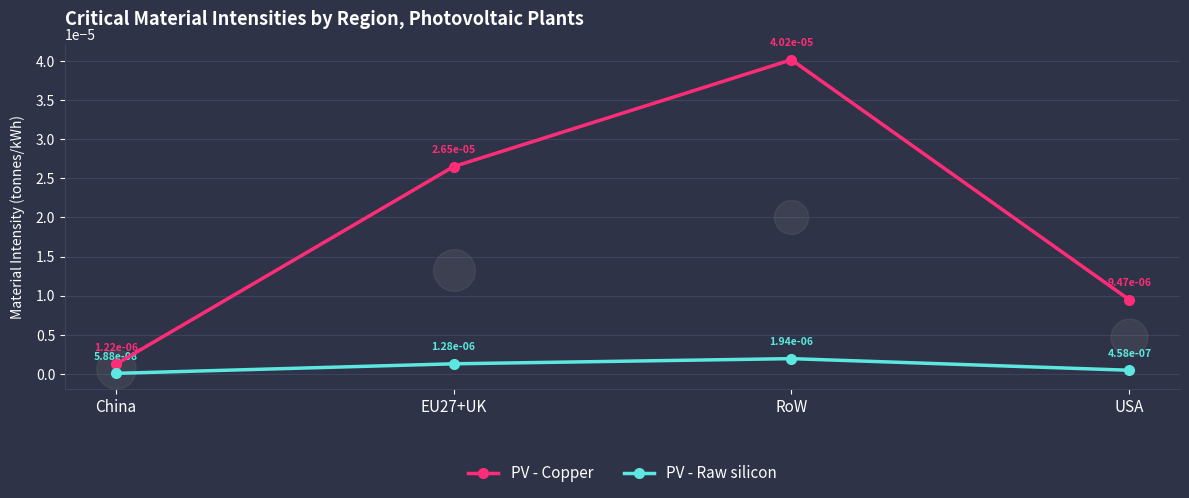

Which series has the largest total across all categories?

PV - Copper